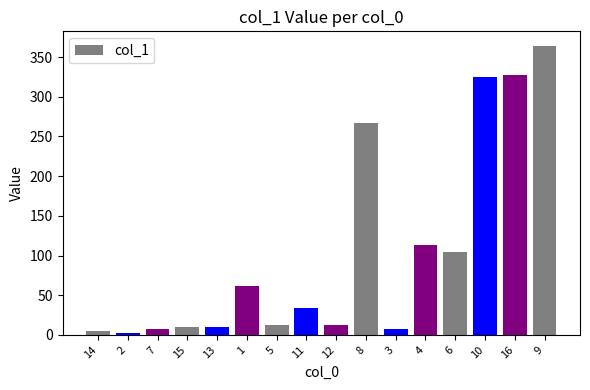

The value at 9 is 127.4. True or false?

False